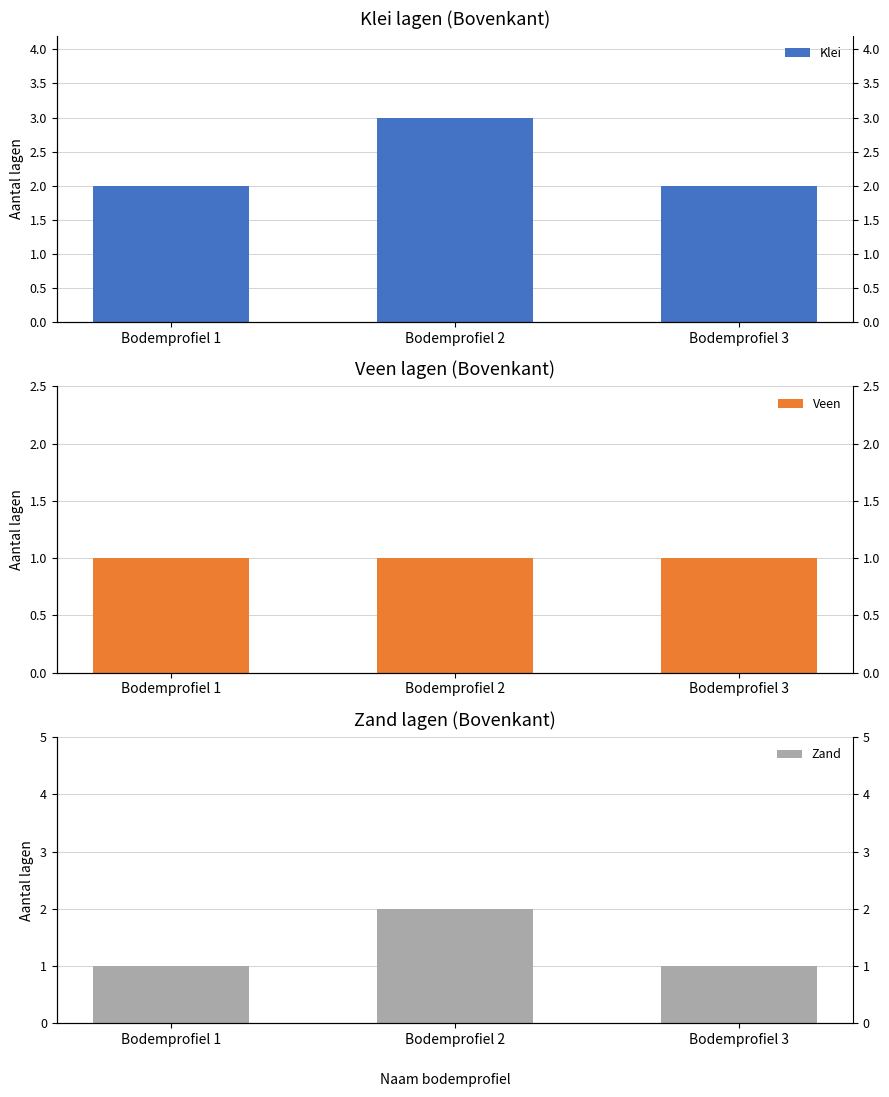

Rank the categories by Veen value from highest to lowest.

Bodemprofiel 1, Bodemprofiel 2, Bodemprofiel 3